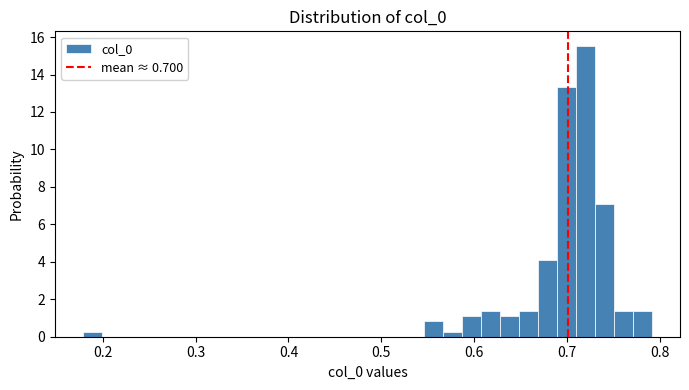

Read against the x-axis, roughly where is the centre of the tallest bar?

0.72